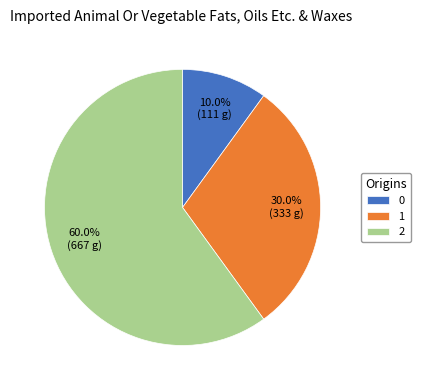

Do 0 and 2 together represent more than half of the pie?

Yes